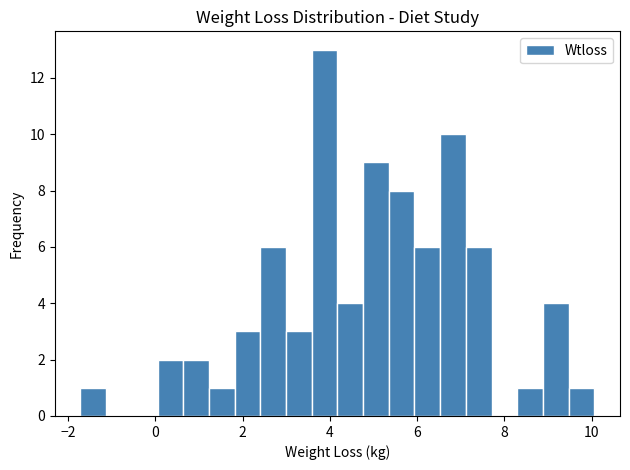

Read against the x-axis, roughly where is the centre of the tallest bar?

3.8